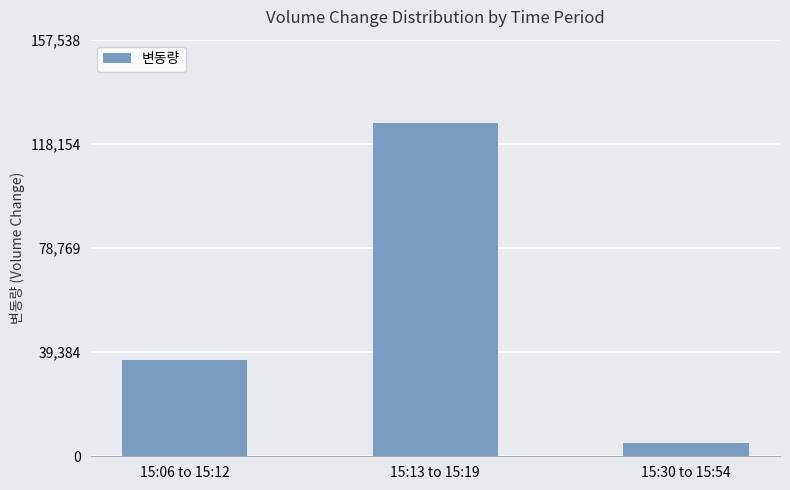

What is the minimum value shown in the chart?

4836